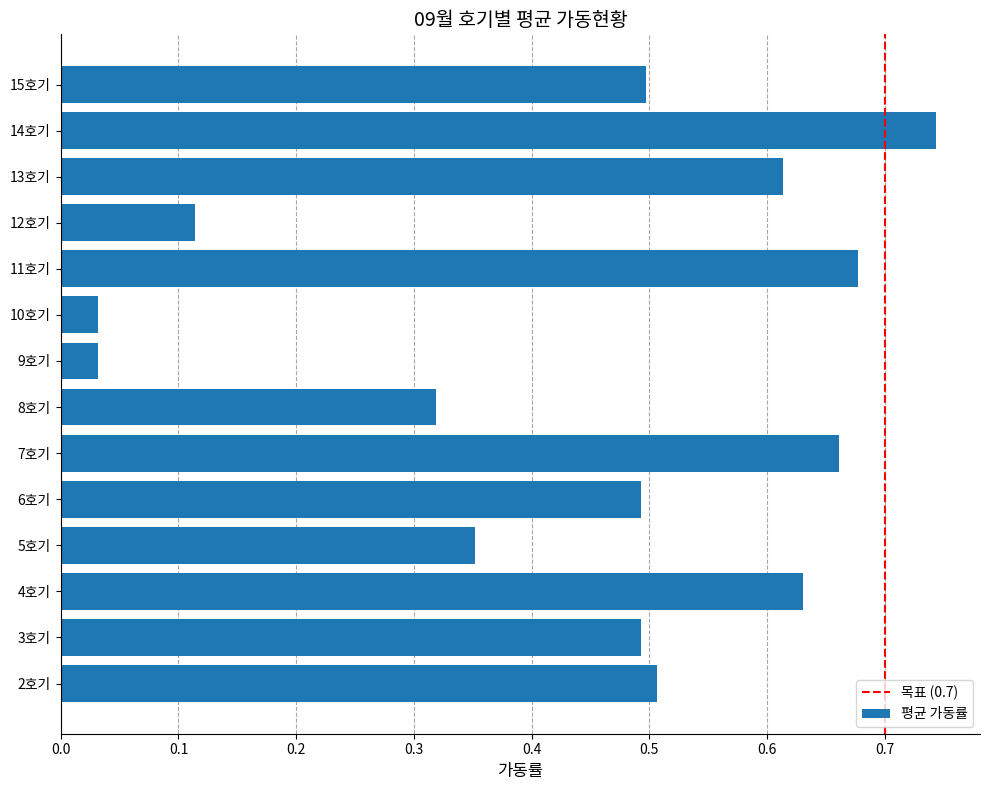

Which label corresponds to the largest value in the chart?

14호기